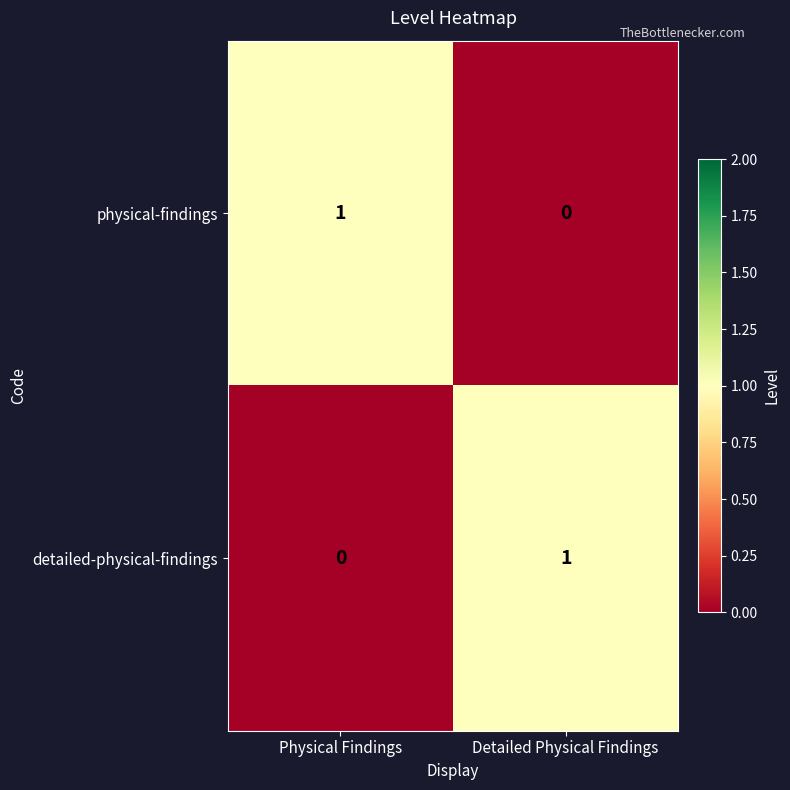

How many positive values does the detailed-physical-findings series have?

1